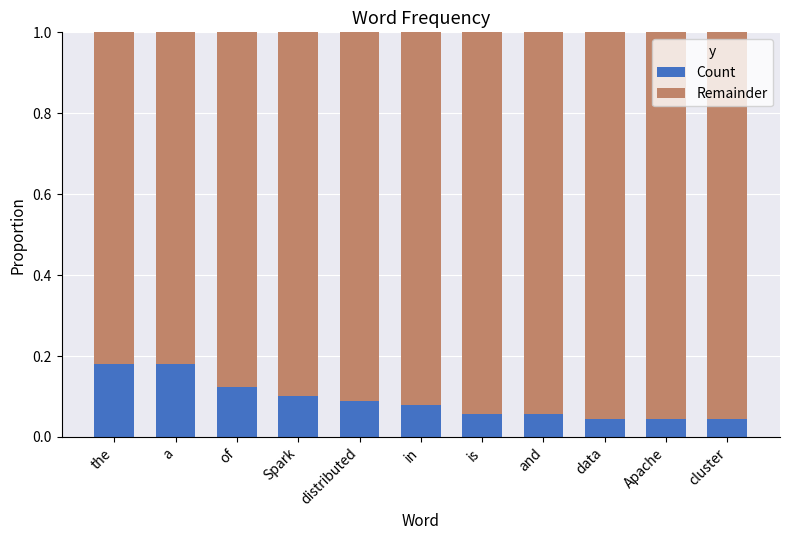

The value of Count at data is 0.1. True or false?

False